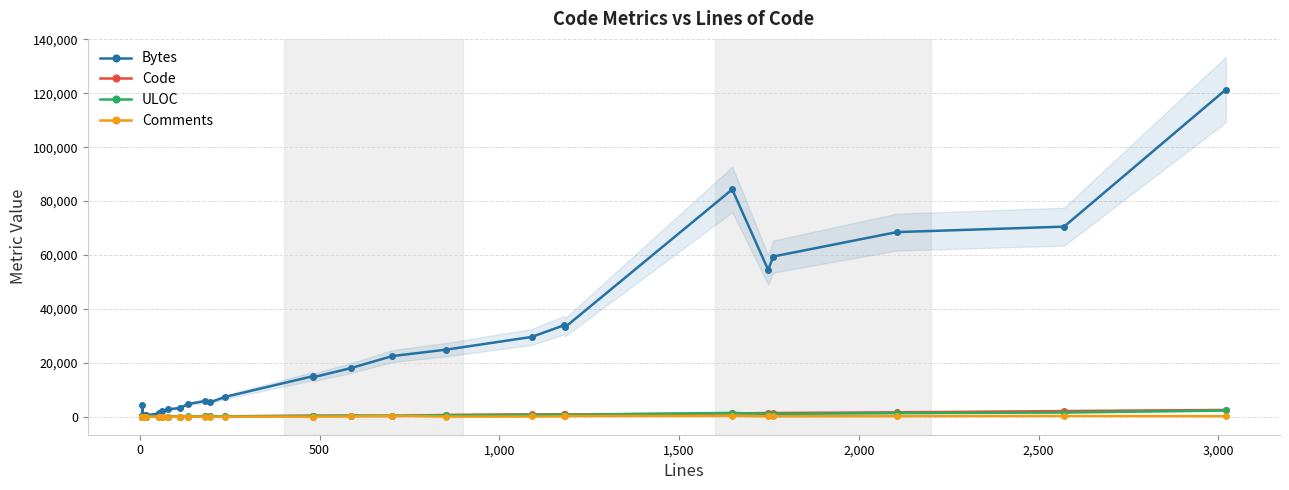

Is the value of Bytes at 15 greater than the value of Code at 16?

Yes